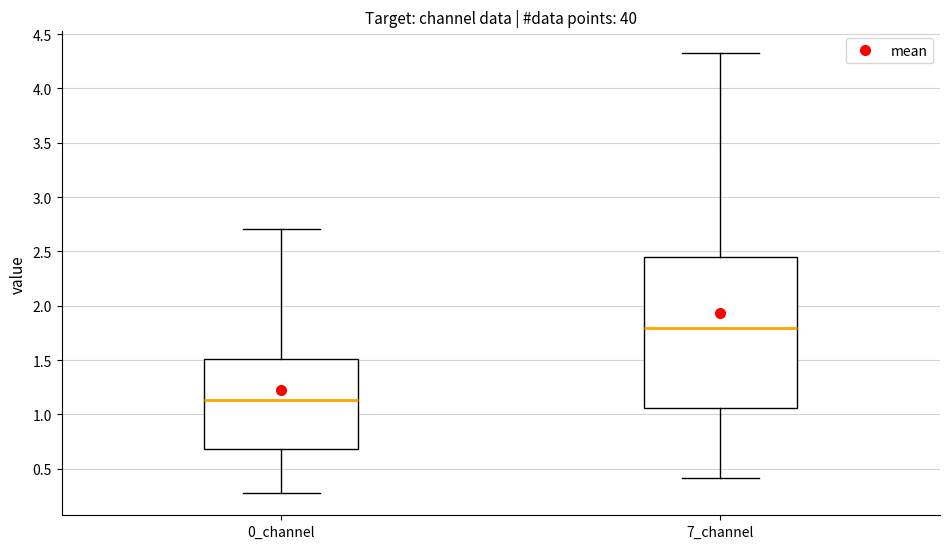

Which box has the lowest median line?

0_channel